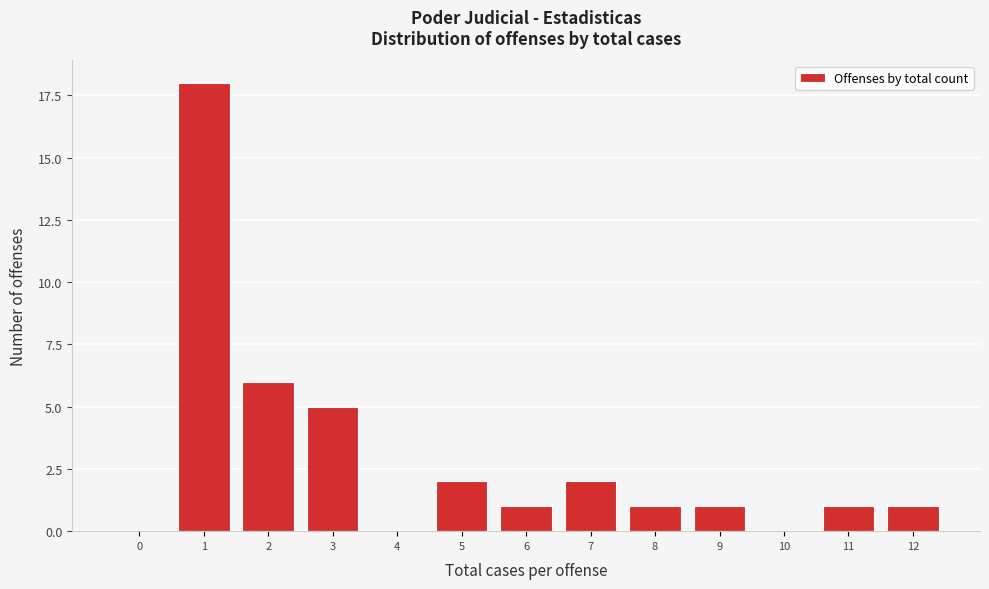

Reading right to left, extract all data points from this chart.

12=1	11=1	10=0	9=1	8=1	7=2	6=1	5=2	4=0	3=5	2=6	1=18	0=0